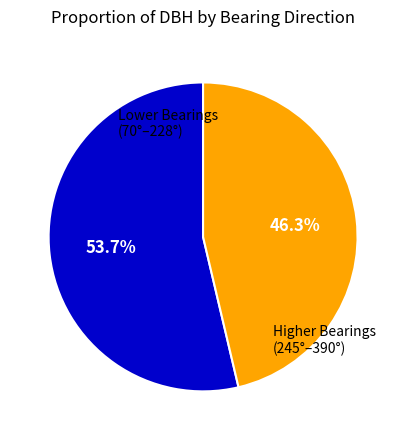

How many slices are in this pie chart?

2